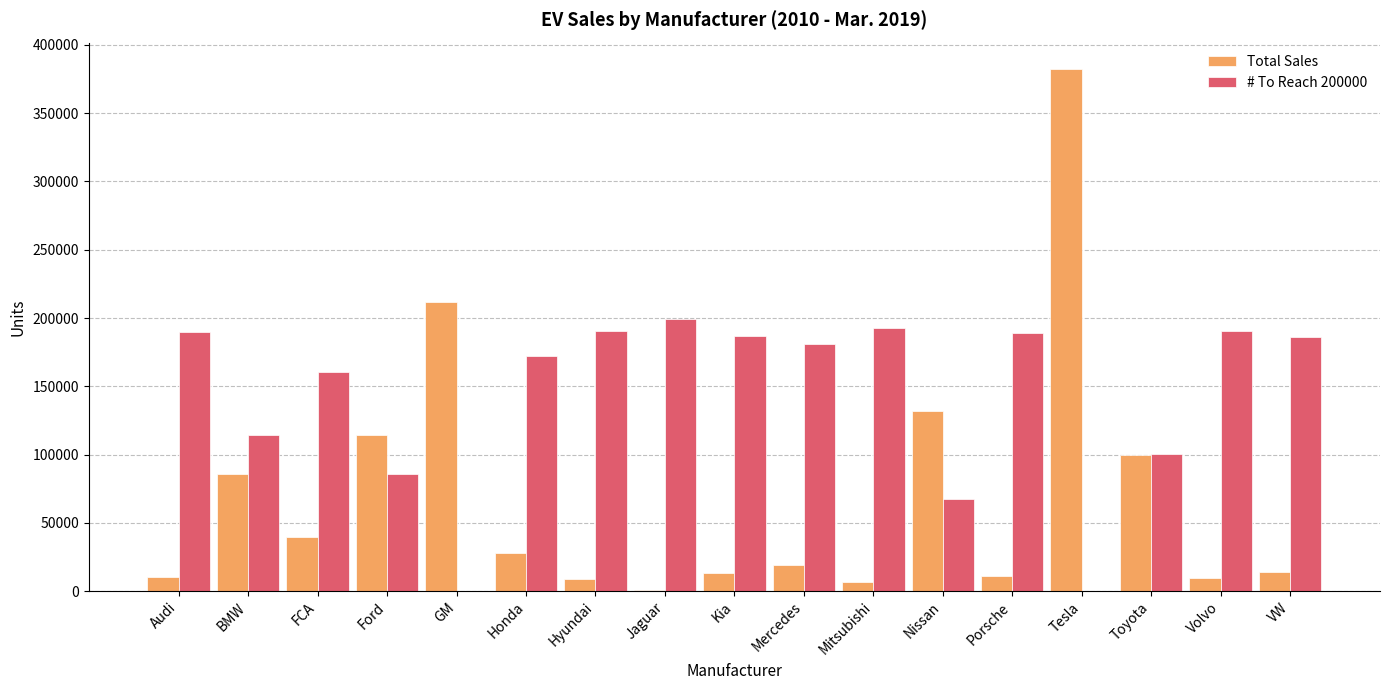

How many groups of bars are there?

17